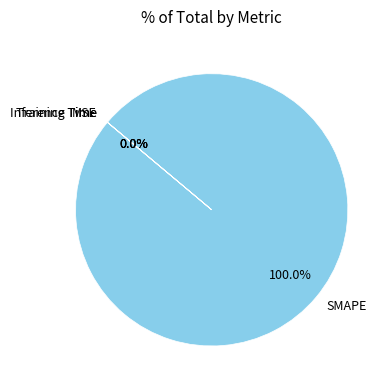

What is the total percentage of Training Time and SMAPE?

100.0%